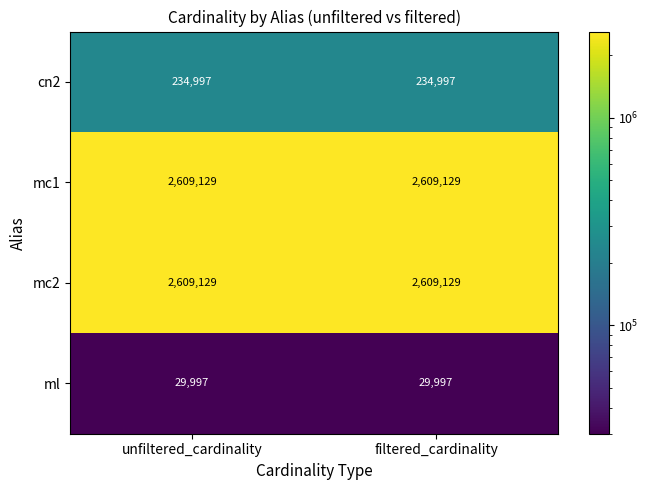

The value of ml at filtered_cardinality is 29997. True or false?

True